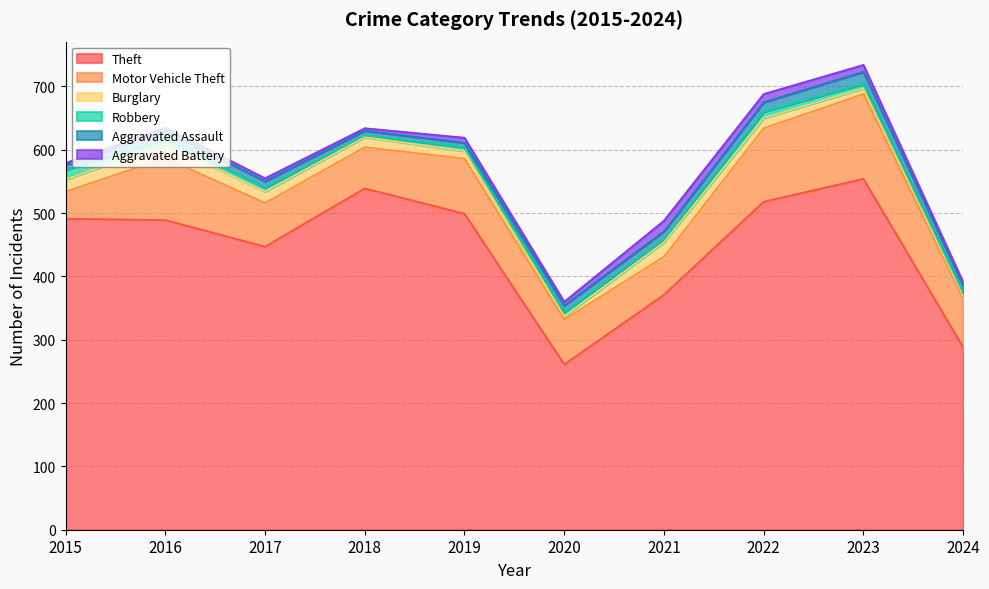

At which label does Theft reach its minimum?

2020